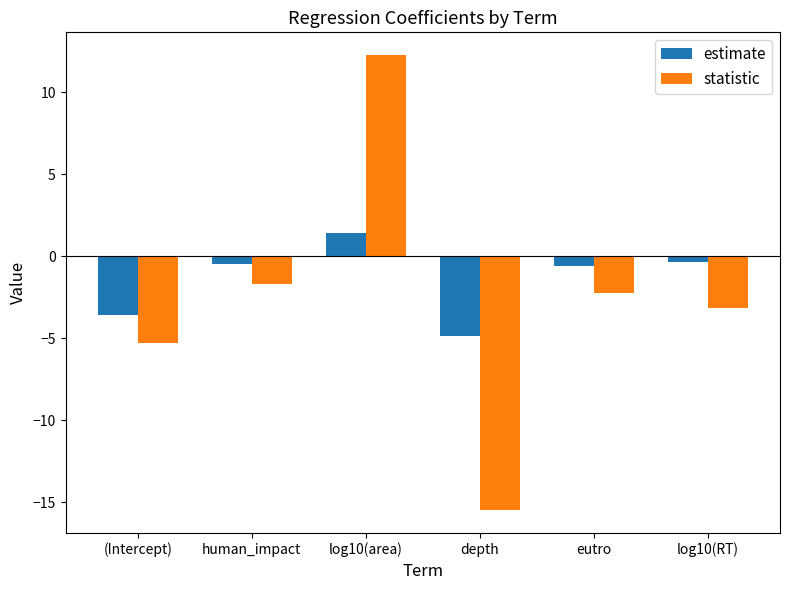

What is the value of the statistic bar at the 6th from the left?

-3.2